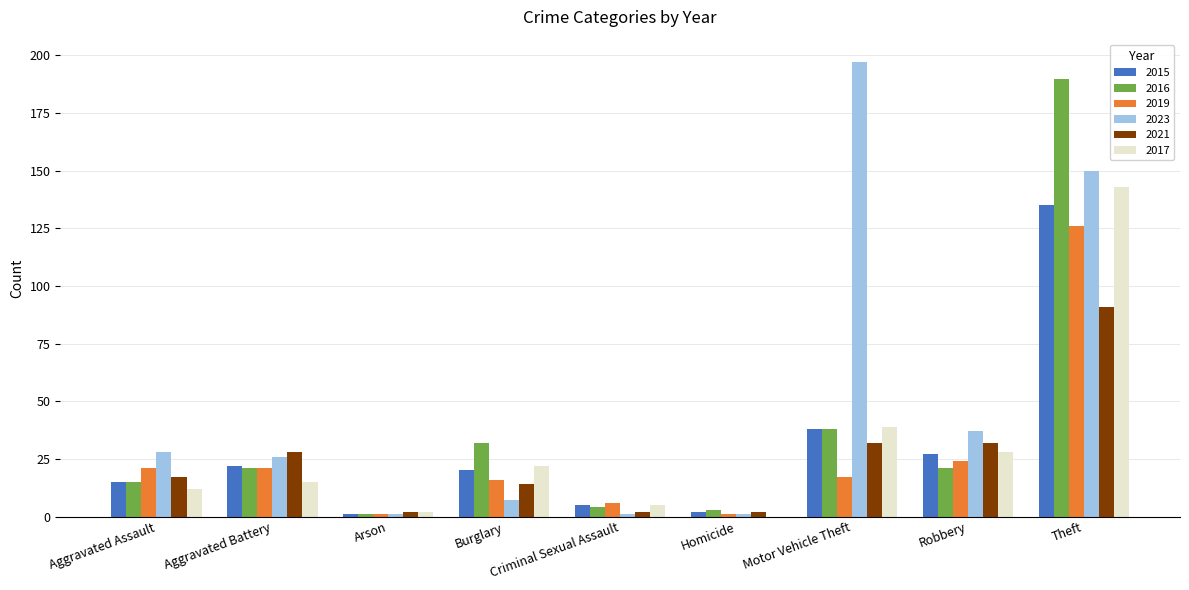

Is the value of 2021 at Arson greater than the value of 2023 at Aggravated Battery?

No